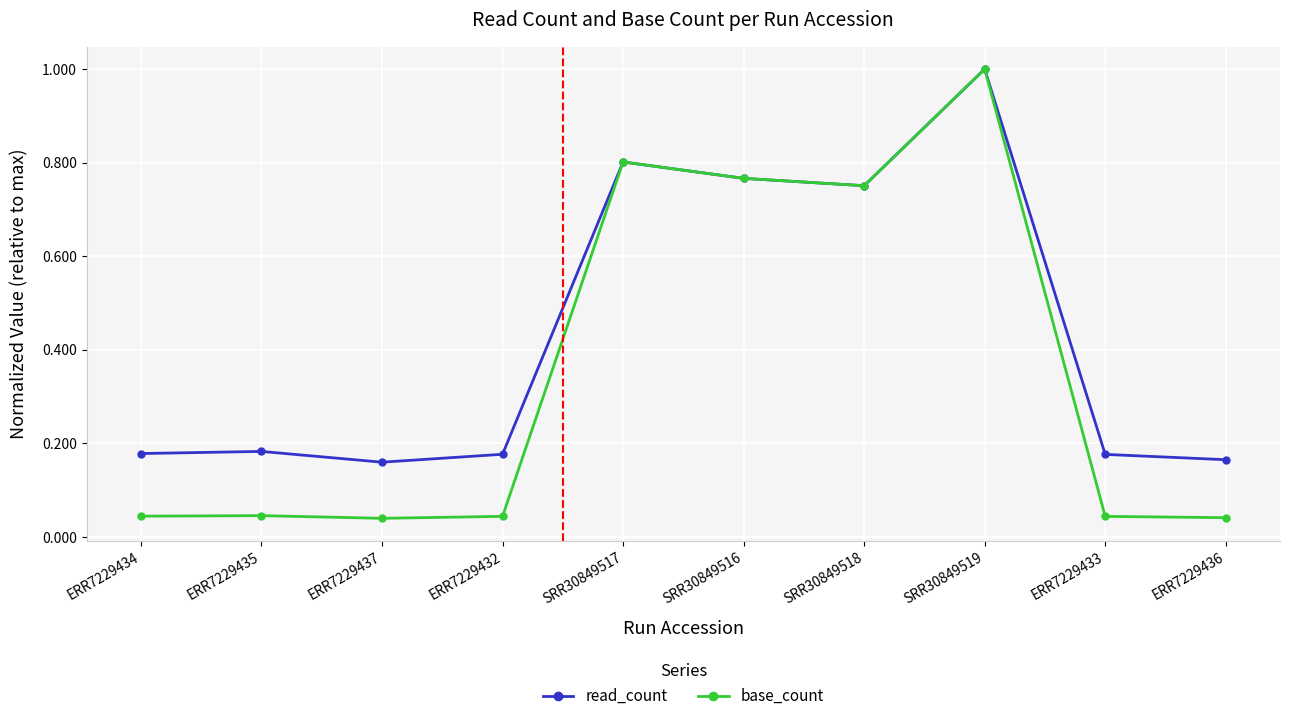

How many interior local valleys does the read_count series have?

2